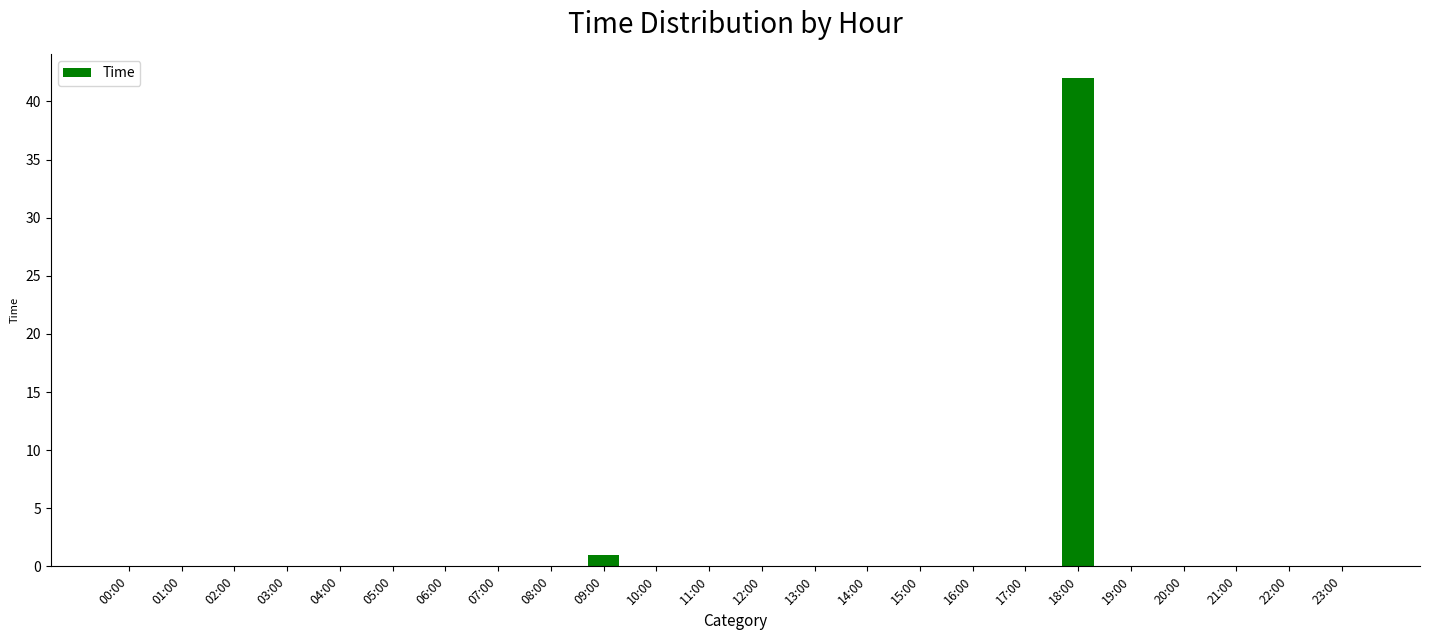

Which category has the highest value across all series?

18:00